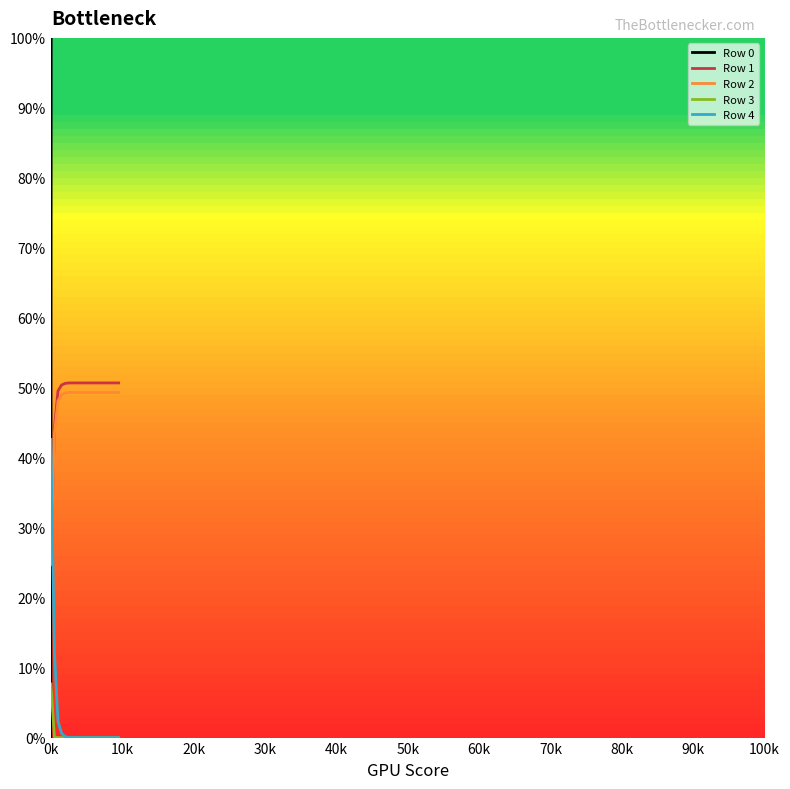

At how many categories does at least one series exceed 31?

16